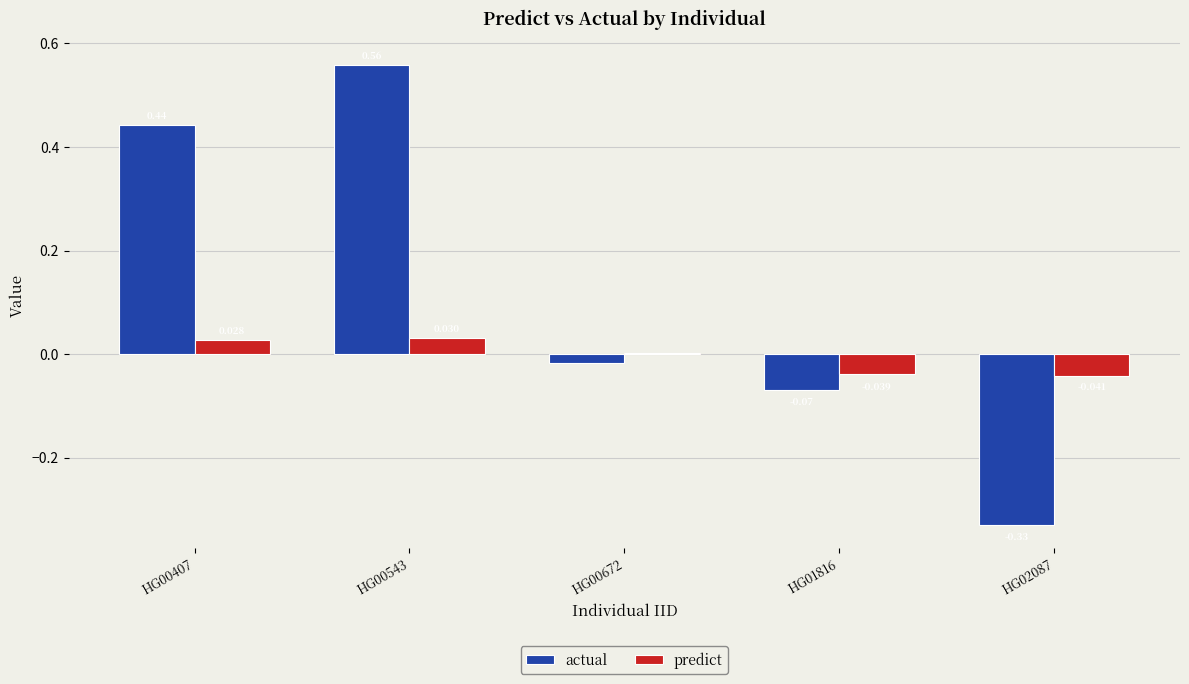

Which series changed the most between HG00407 and HG01816?

actual